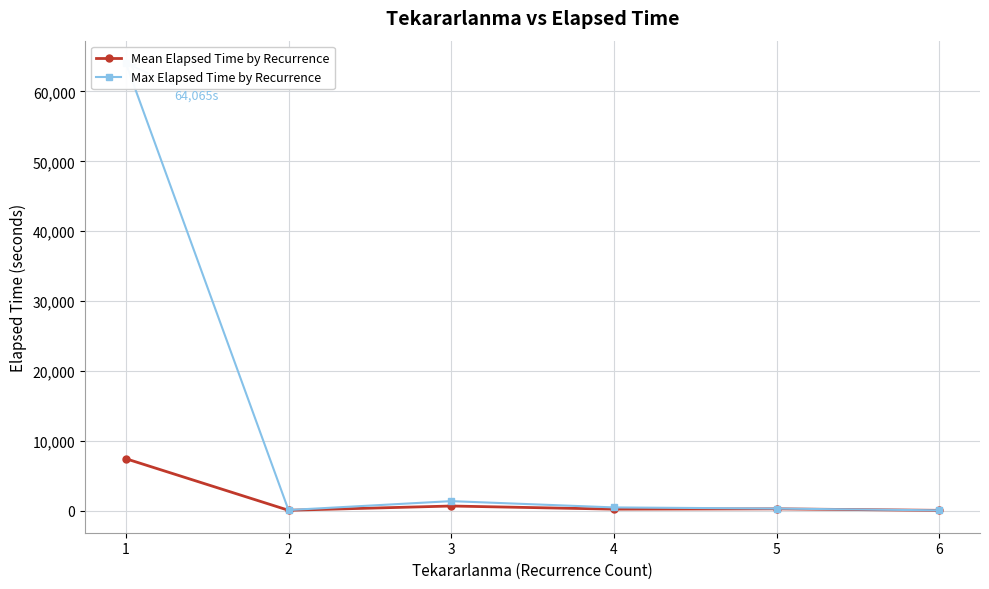

At which category does Mean Elapsed Time by Recurrence reach its first local valley?

2